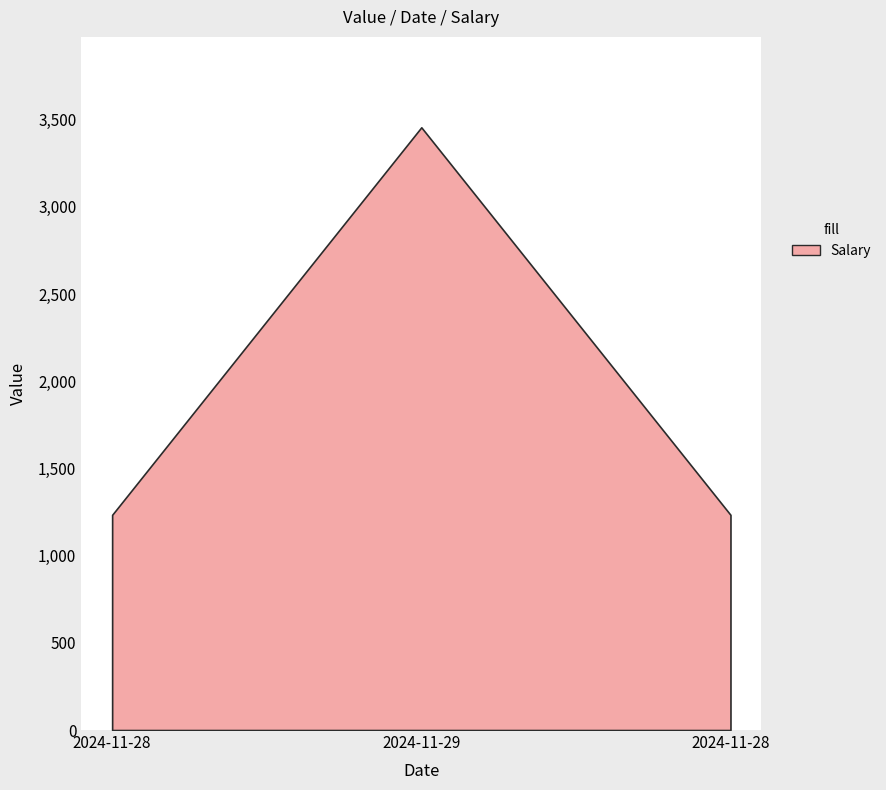

The value at 2024-11-29 is 3456. True or false?

True